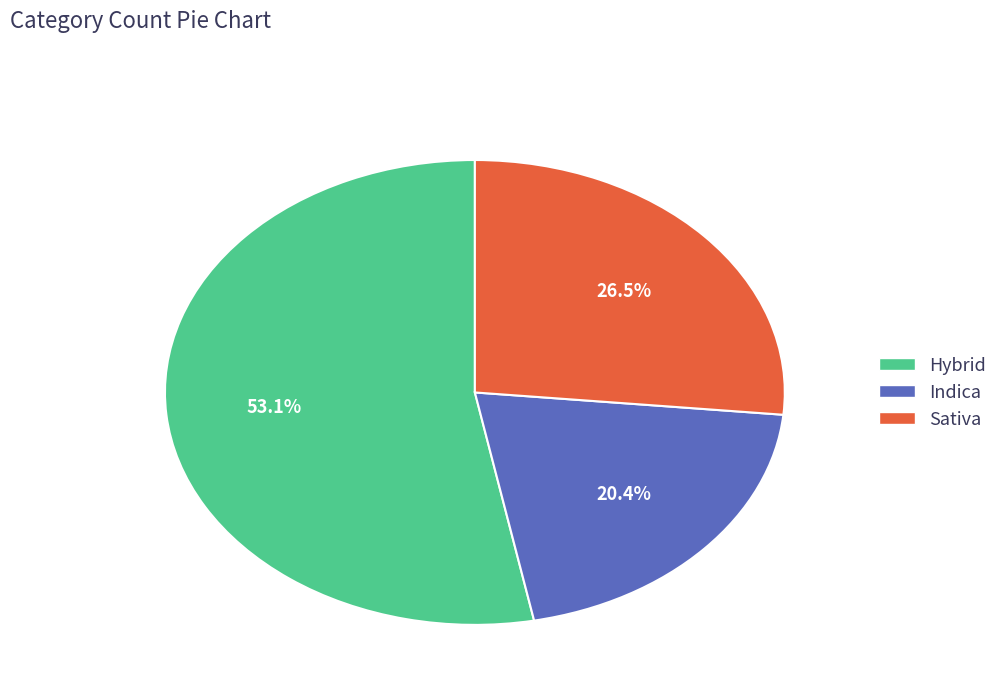

Combined, do Sativa and Hybrid account for over 50%?

Yes